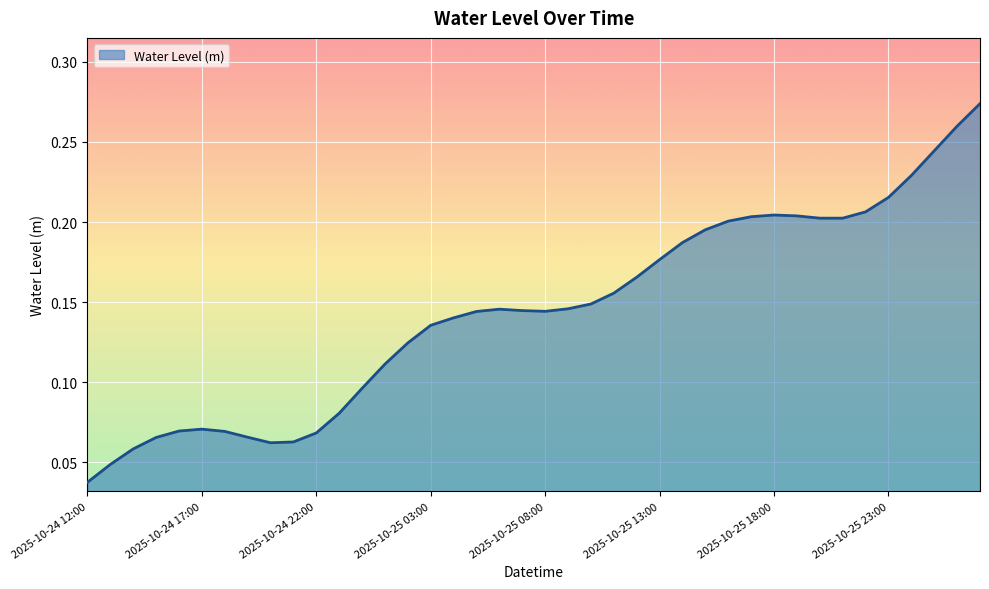

How many lines are shown in the chart?

1